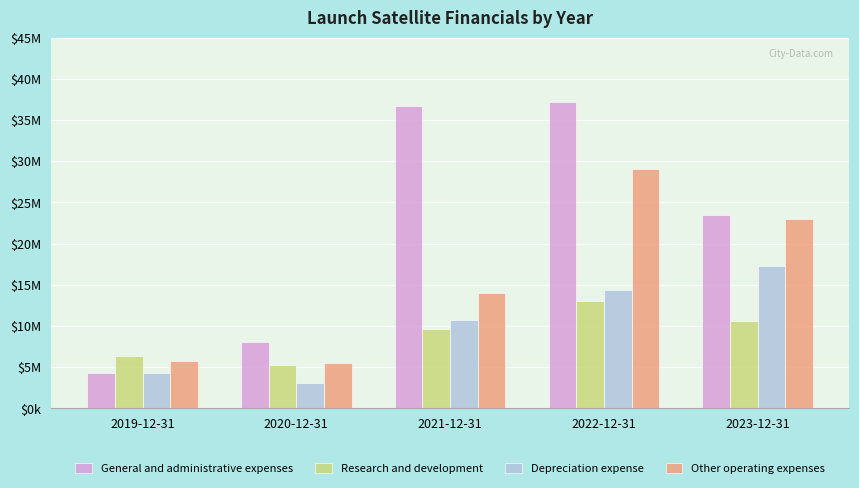

Does the chart contain any negative values?

No